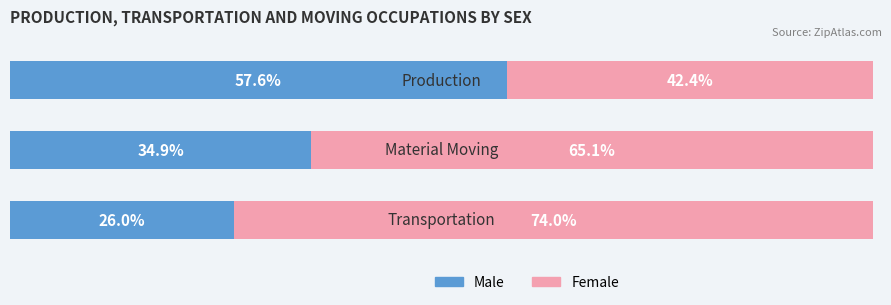

What are all the series names shown in the legend?

Male, Female